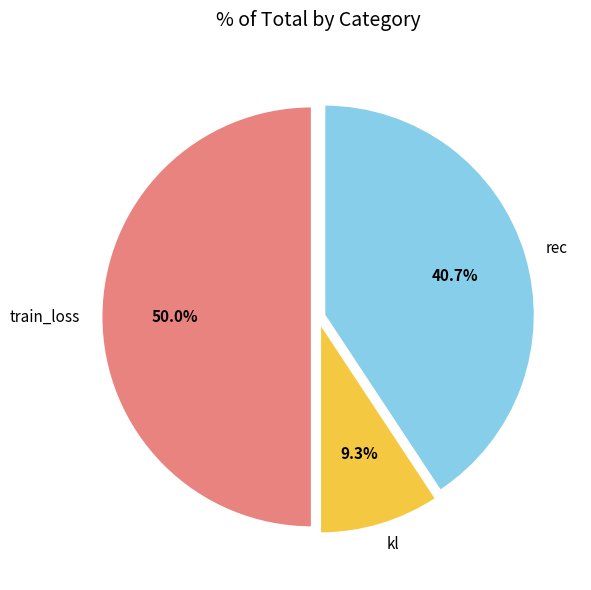

Which has a higher value, rec or kl?

rec